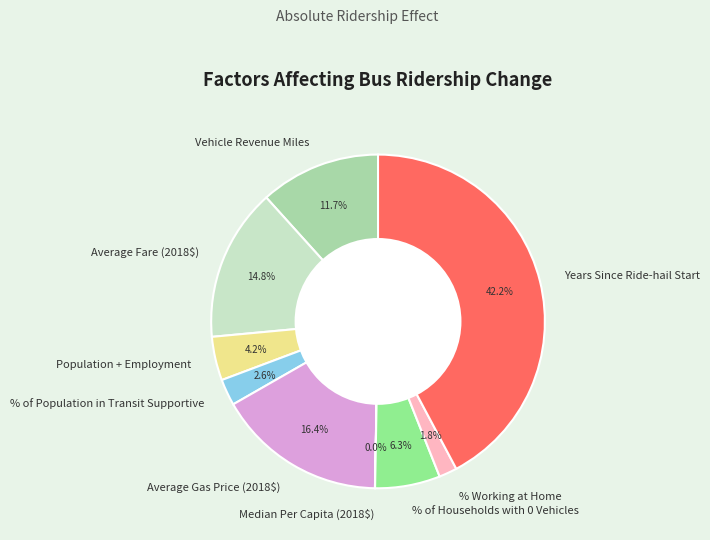

Which has a higher value, Years Since Ride-hail Start or Average Gas Price (2018$)?

Years Since Ride-hail Start